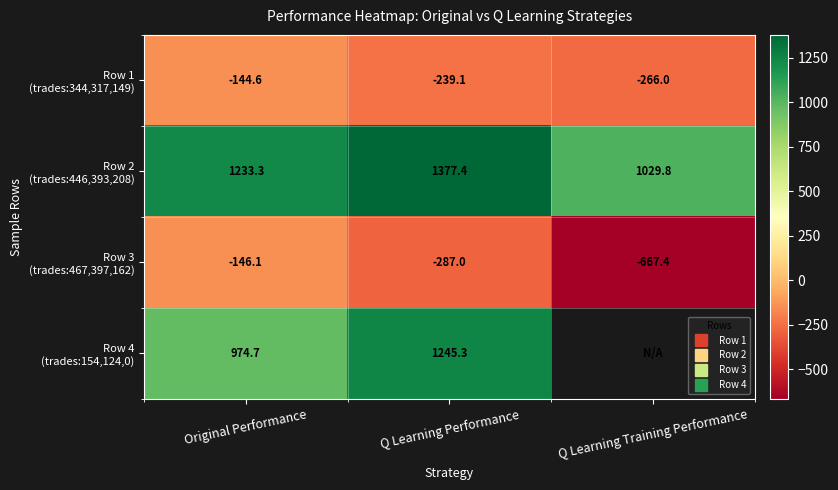

How many series are shown in this chart?

4